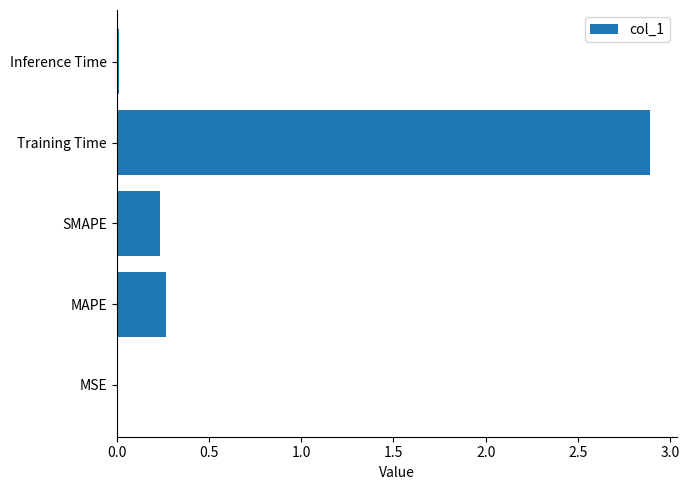

Which label corresponds to the largest value in the chart?

Training Time